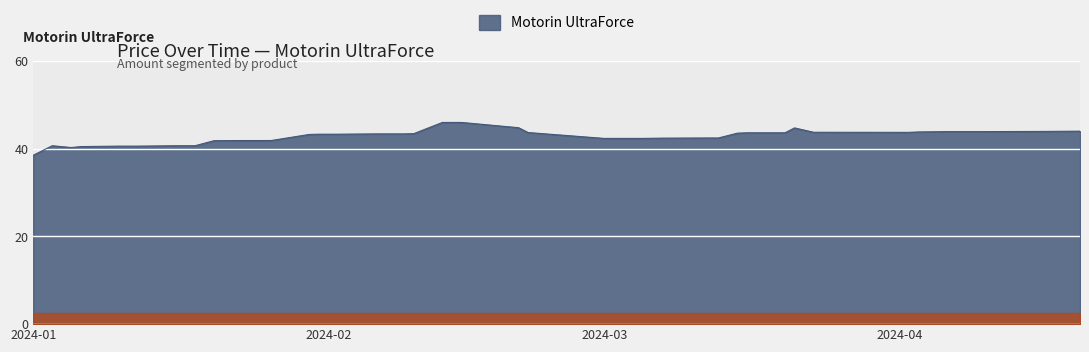

What is the smallest value displayed?

38.5